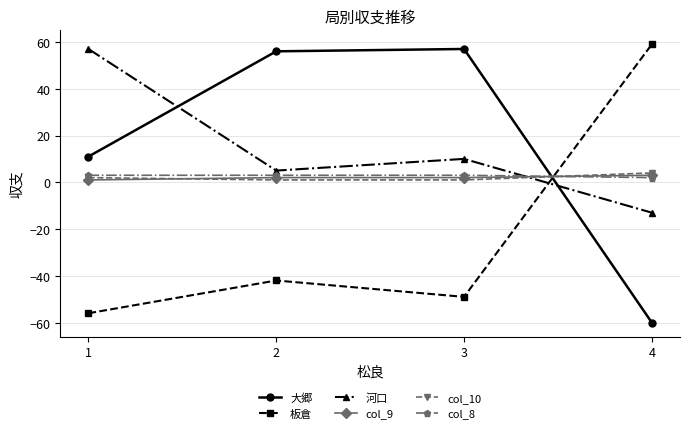

How many lines are shown in the chart?

6